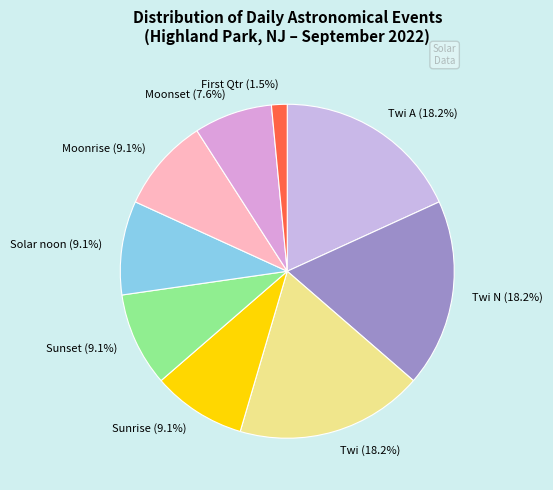

How many segments does this pie chart have?

9